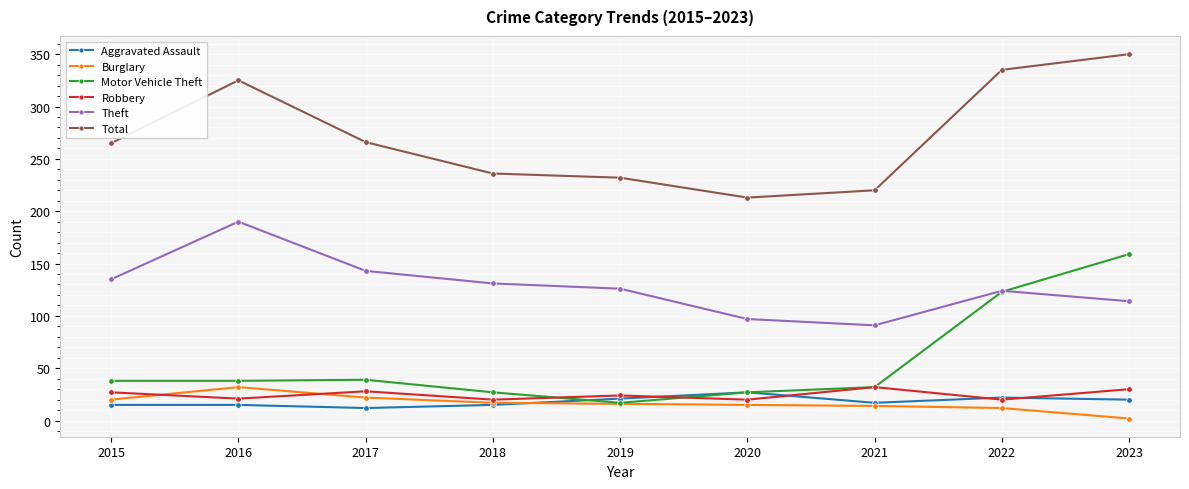

Is it true that Robbery equals 42 at 2017?

False